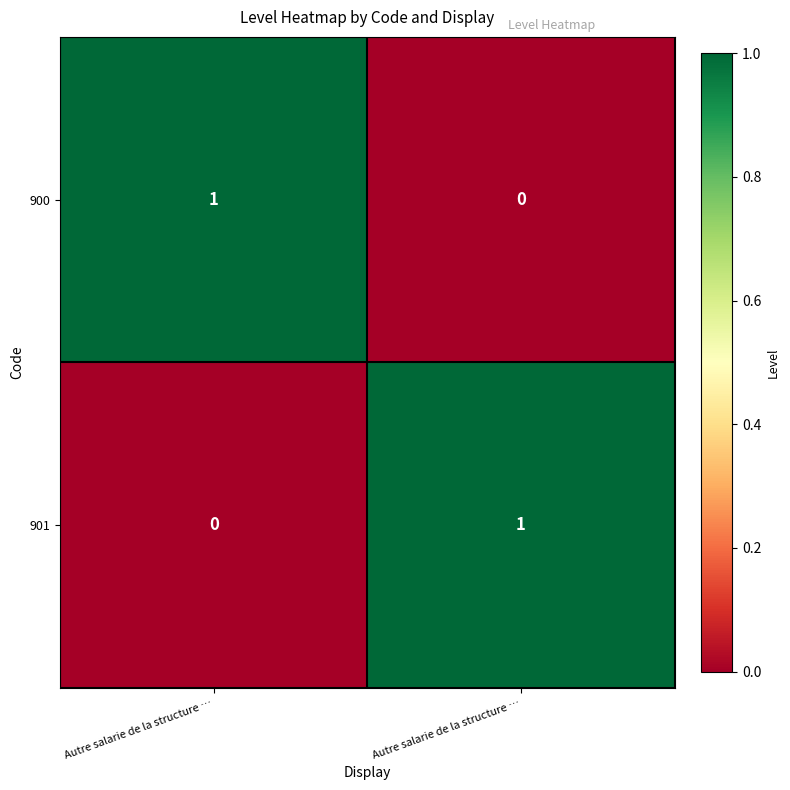

How many data points in 901 are less than 1?

1